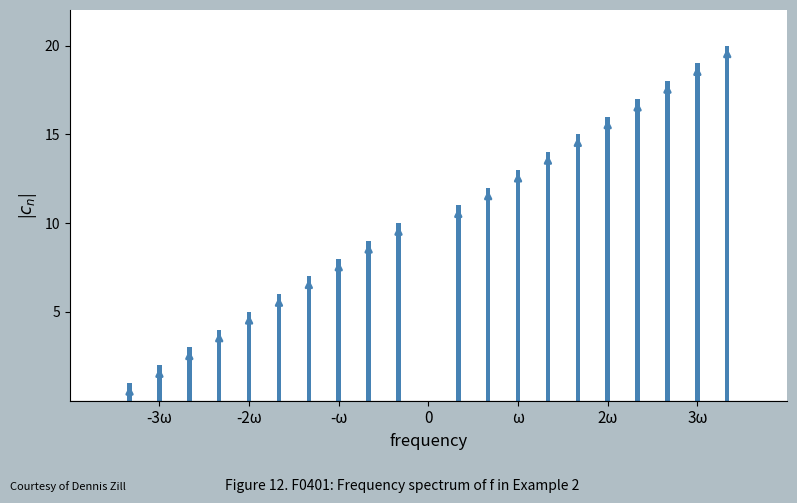

What is the difference between the maximum and second lowest values?

18